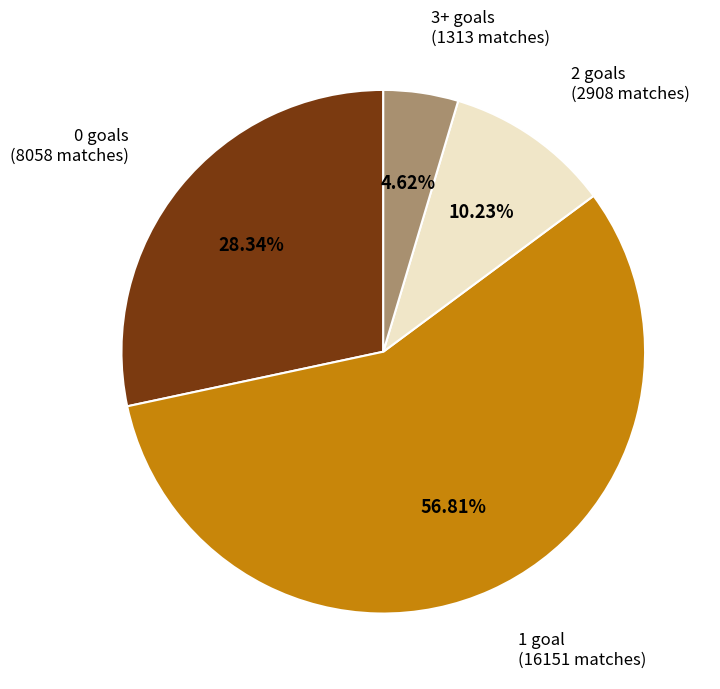

Is there any slice that represents more than half of the pie?

Yes